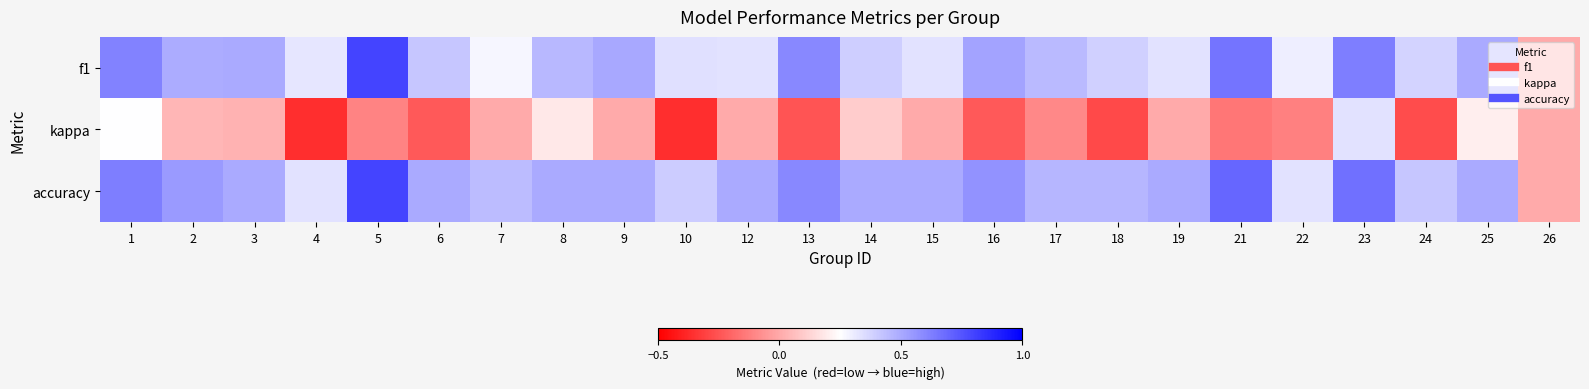

Reading right to left, what are all the values shown in this chart?

f1: 26=0.0	25=0.5	24=0.4	23=0.6	22=0.3	21=0.7	19=0.3	18=0.4	17=0.5	16=0.5	15=0.3	14=0.4	13=0.6	12=0.3	10=0.3	9=0.5	8=0.5	7=0.3	6=0.4	5=0.8	4=0.3	3=0.5	2=0.5	1=0.6
kappa: 26=0.0	25=0.2	24=-0.3	23=0.3	22=-0.1	21=-0.2	19=0.0	18=-0.3	17=-0.1	16=-0.2	15=0.0	14=0.1	13=-0.2	12=0.0	10=-0.4	9=0.0	8=0.2	7=0.0	6=-0.2	5=-0.1	4=-0.4	3=0.0	2=0.0	1=0.2
accuracy: 26=0.0	25=0.5	24=0.4	23=0.7	22=0.3	21=0.7	19=0.5	18=0.5	17=0.5	16=0.6	15=0.5	14=0.5	13=0.6	12=0.5	10=0.4	9=0.5	8=0.5	7=0.4	6=0.5	5=0.8	4=0.3	3=0.5	2=0.5	1=0.6